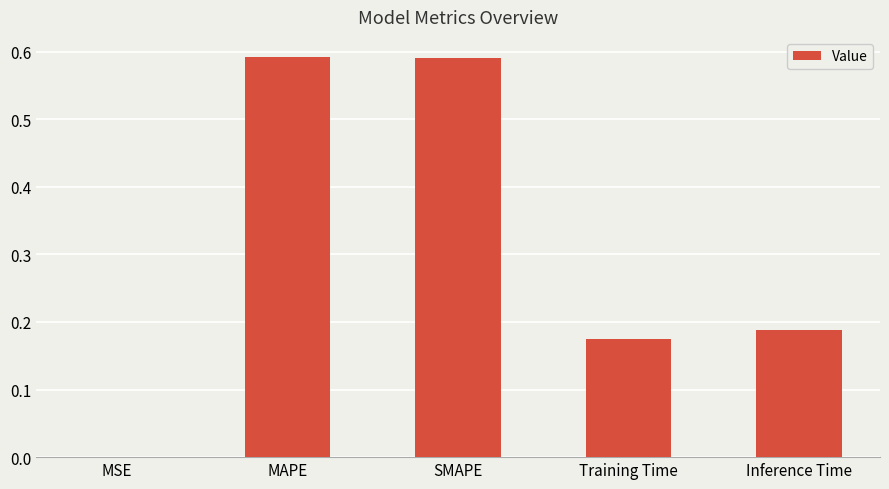

What is the sum of the values at SMAPE and MAPE?

1.2